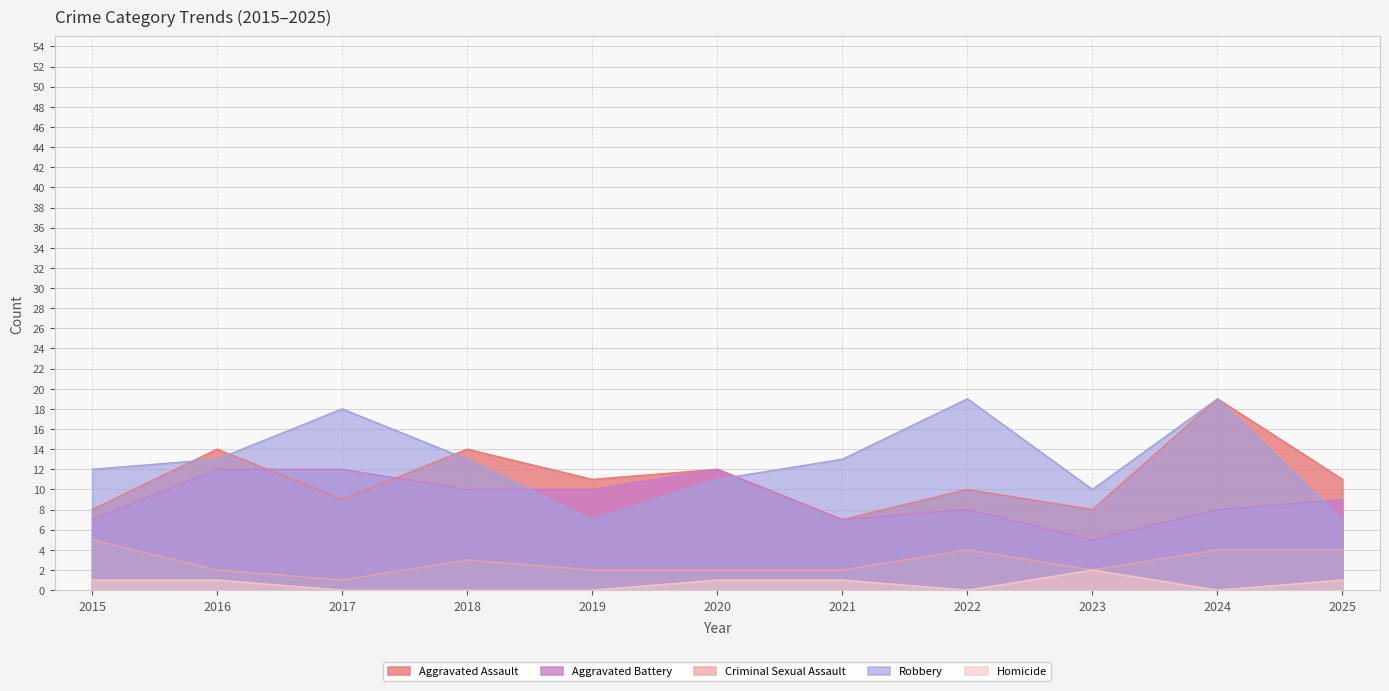

True or false: Criminal Sexual Assault and Robbery intersect in this chart.

False